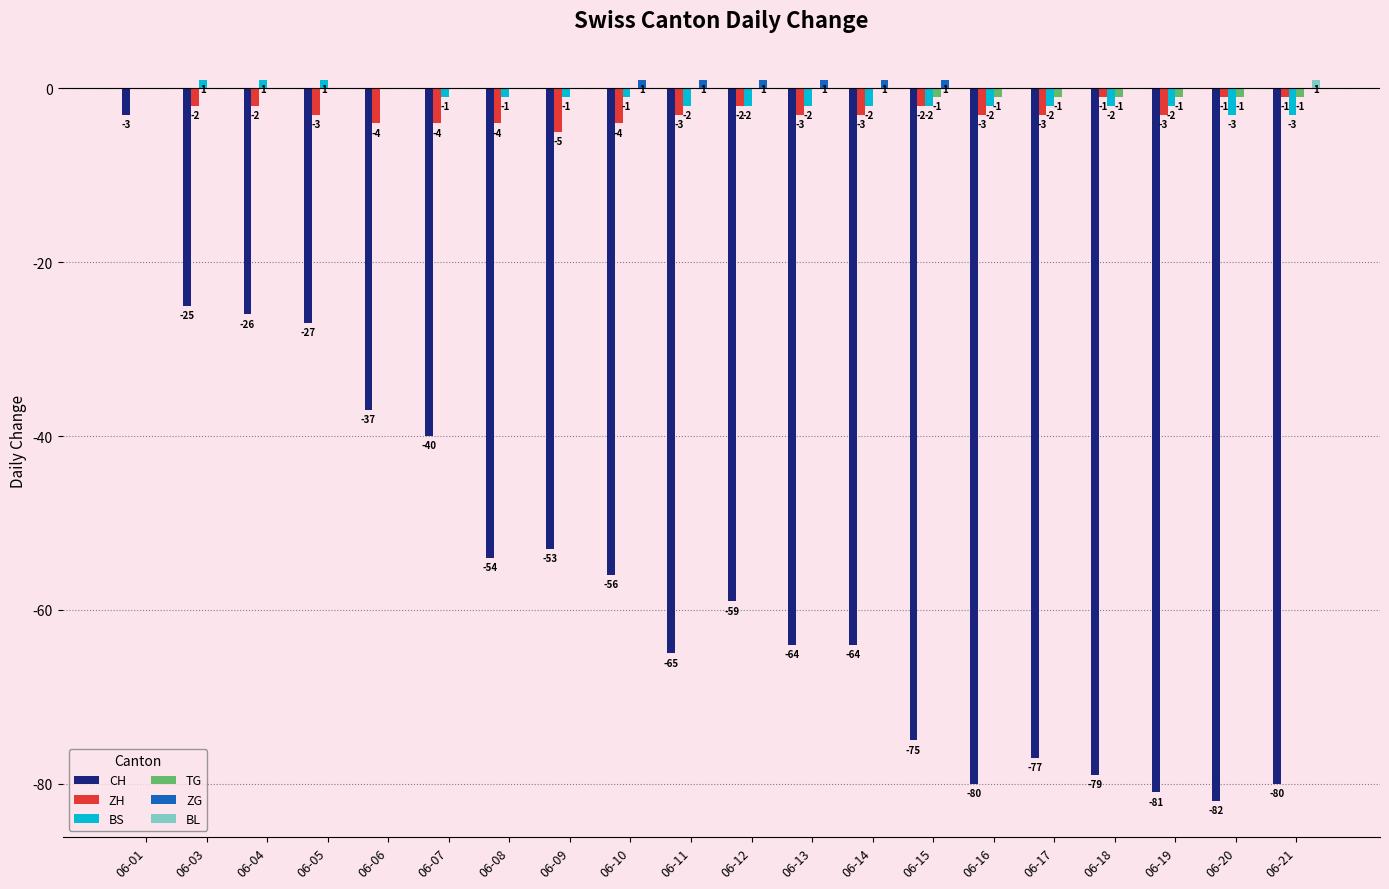

Between 06-16 and 06-19, which series saw the biggest shift?

CH